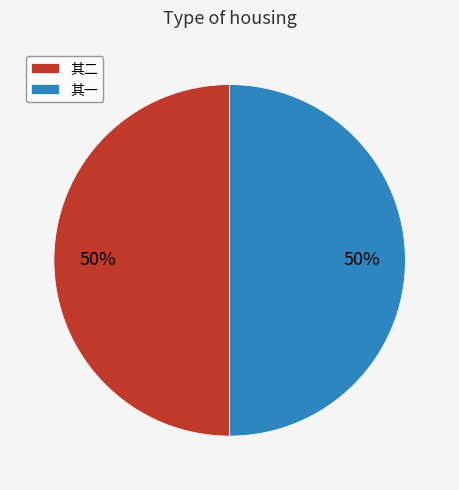

How many segments does this pie chart have?

2